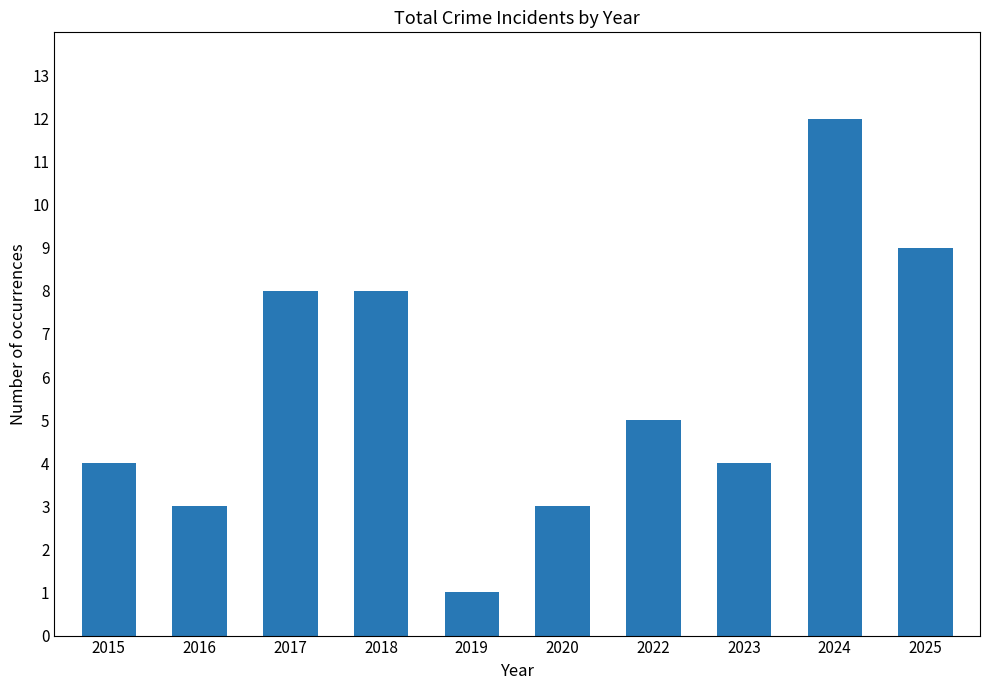

How many values are below 5?

5